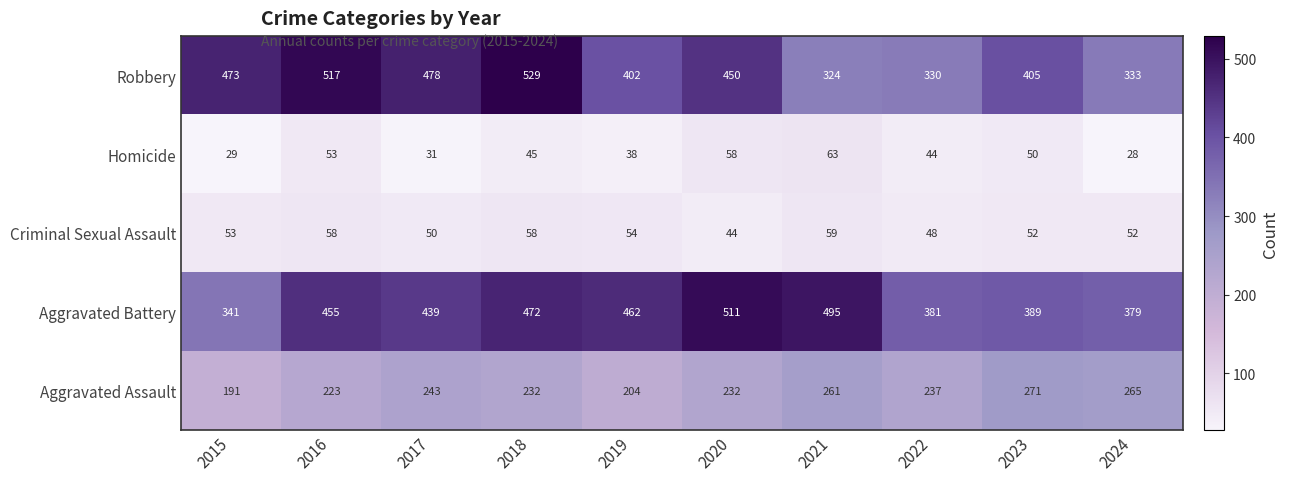

What is the sum of the Homicide values at 2019 and 2020?

96